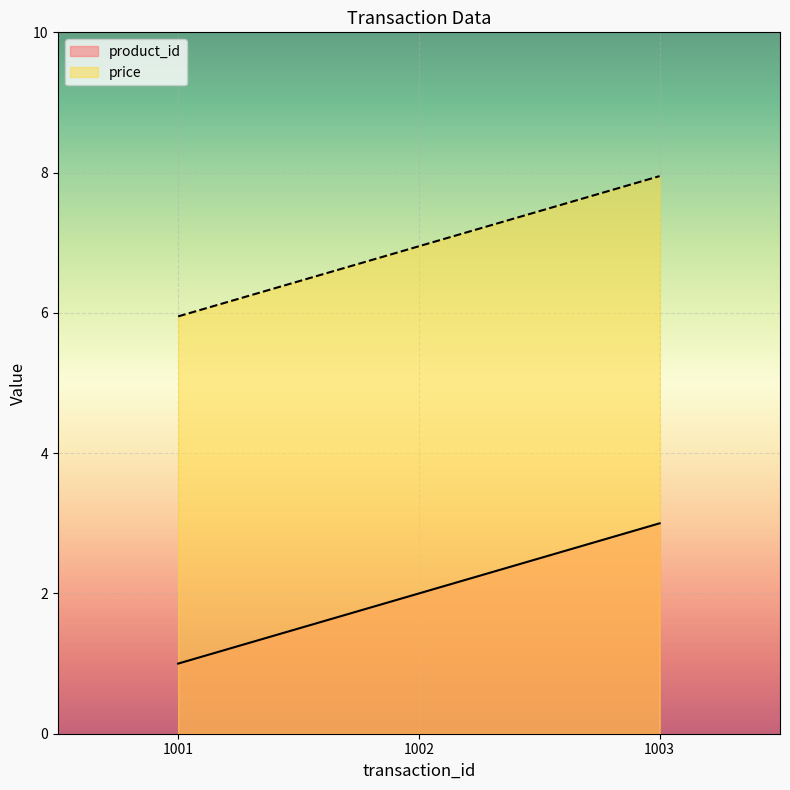

What is the difference between the price values at 1002 and 1003?

1.0